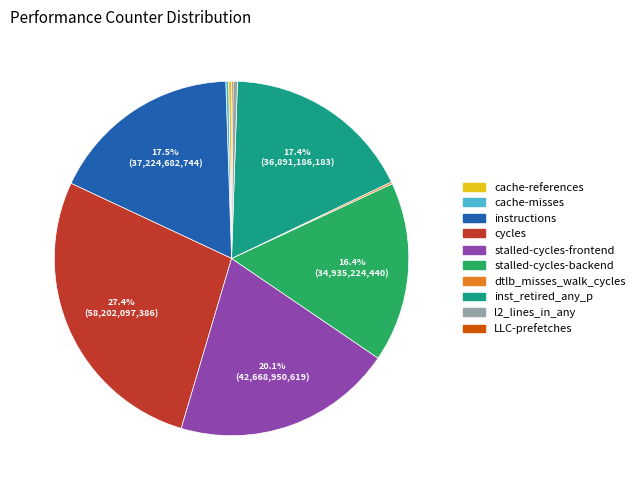

Which has a higher value, l2_lines_in_any or stalled-cycles-backend?

stalled-cycles-backend